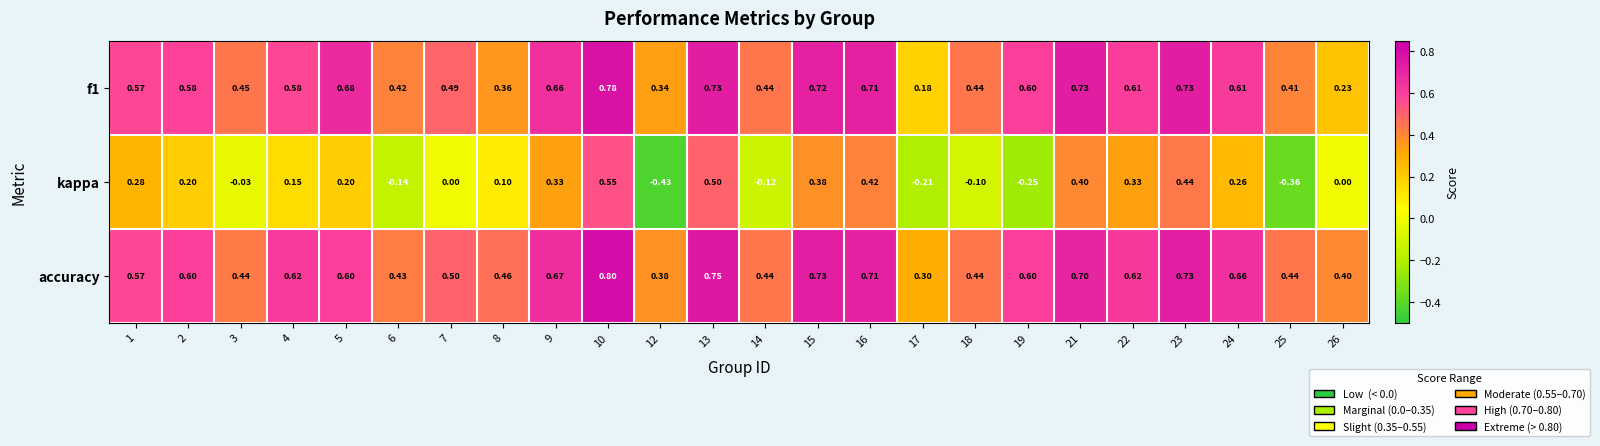

Count the number of data series in this chart.

3